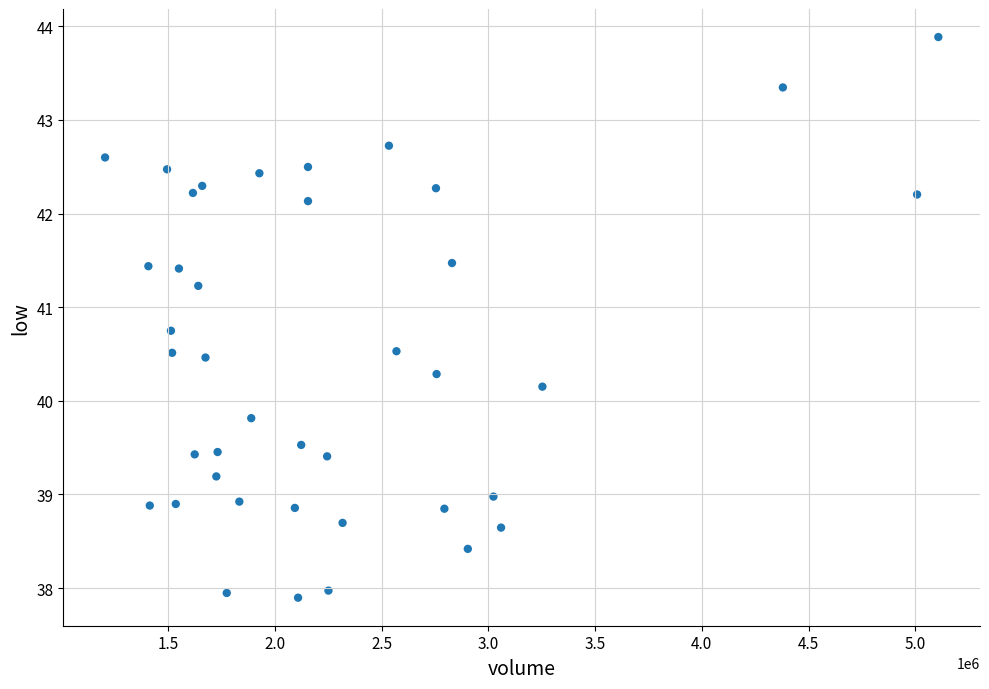

What is the range of X values (max minus min)?

3904039.0